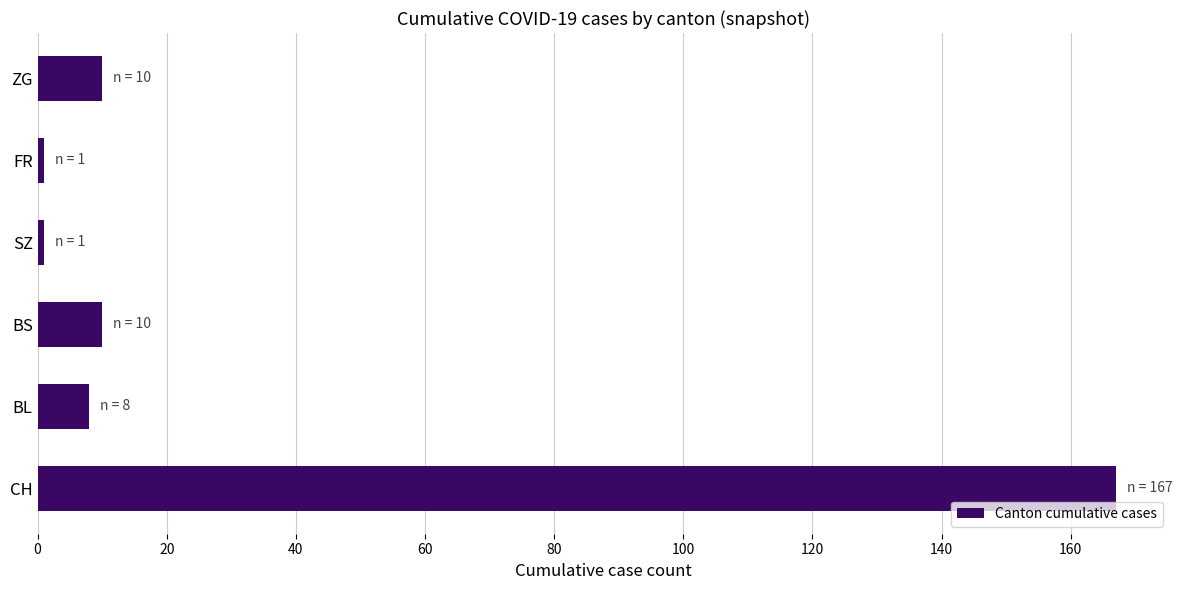

True or false: the data shows 8 at BL.

True